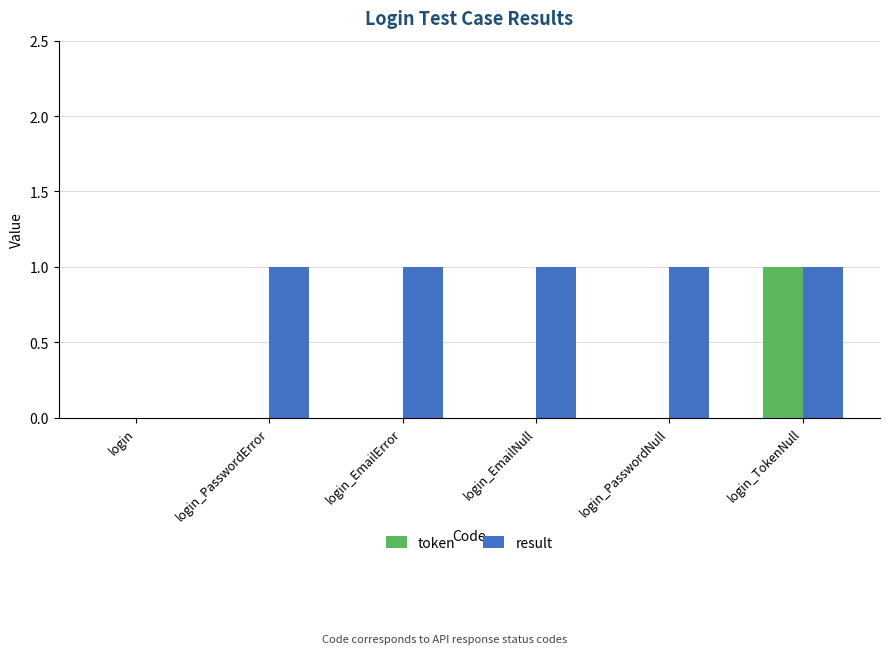

The result series shows 1 at login_PasswordError. True or false?

True